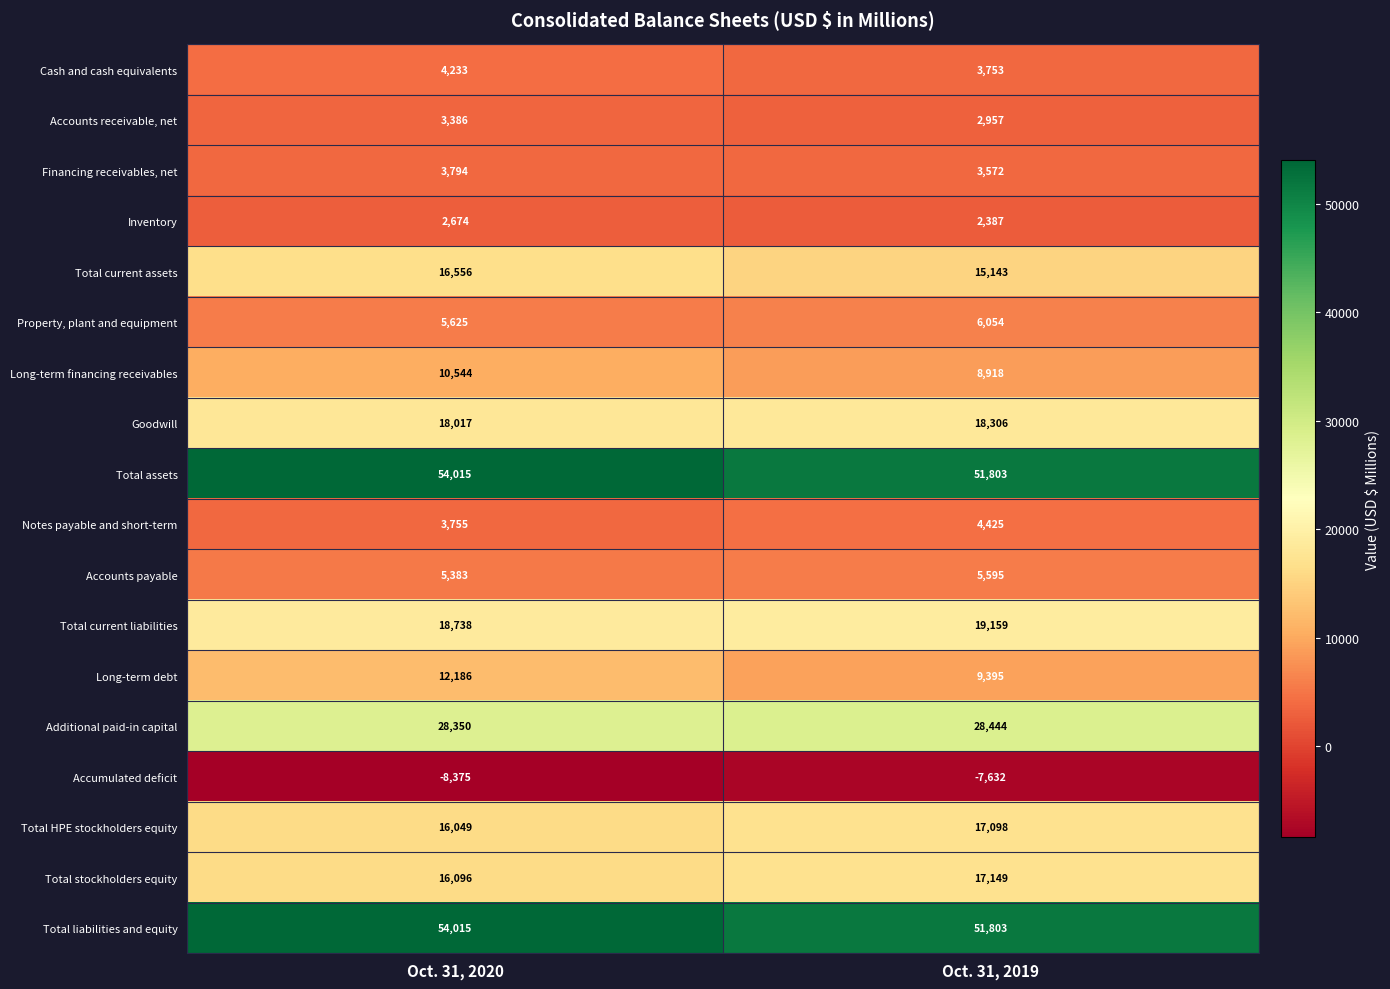

Rank the categories by Inventory value from lowest to highest.

Oct. 31, 2019, Oct. 31, 2020